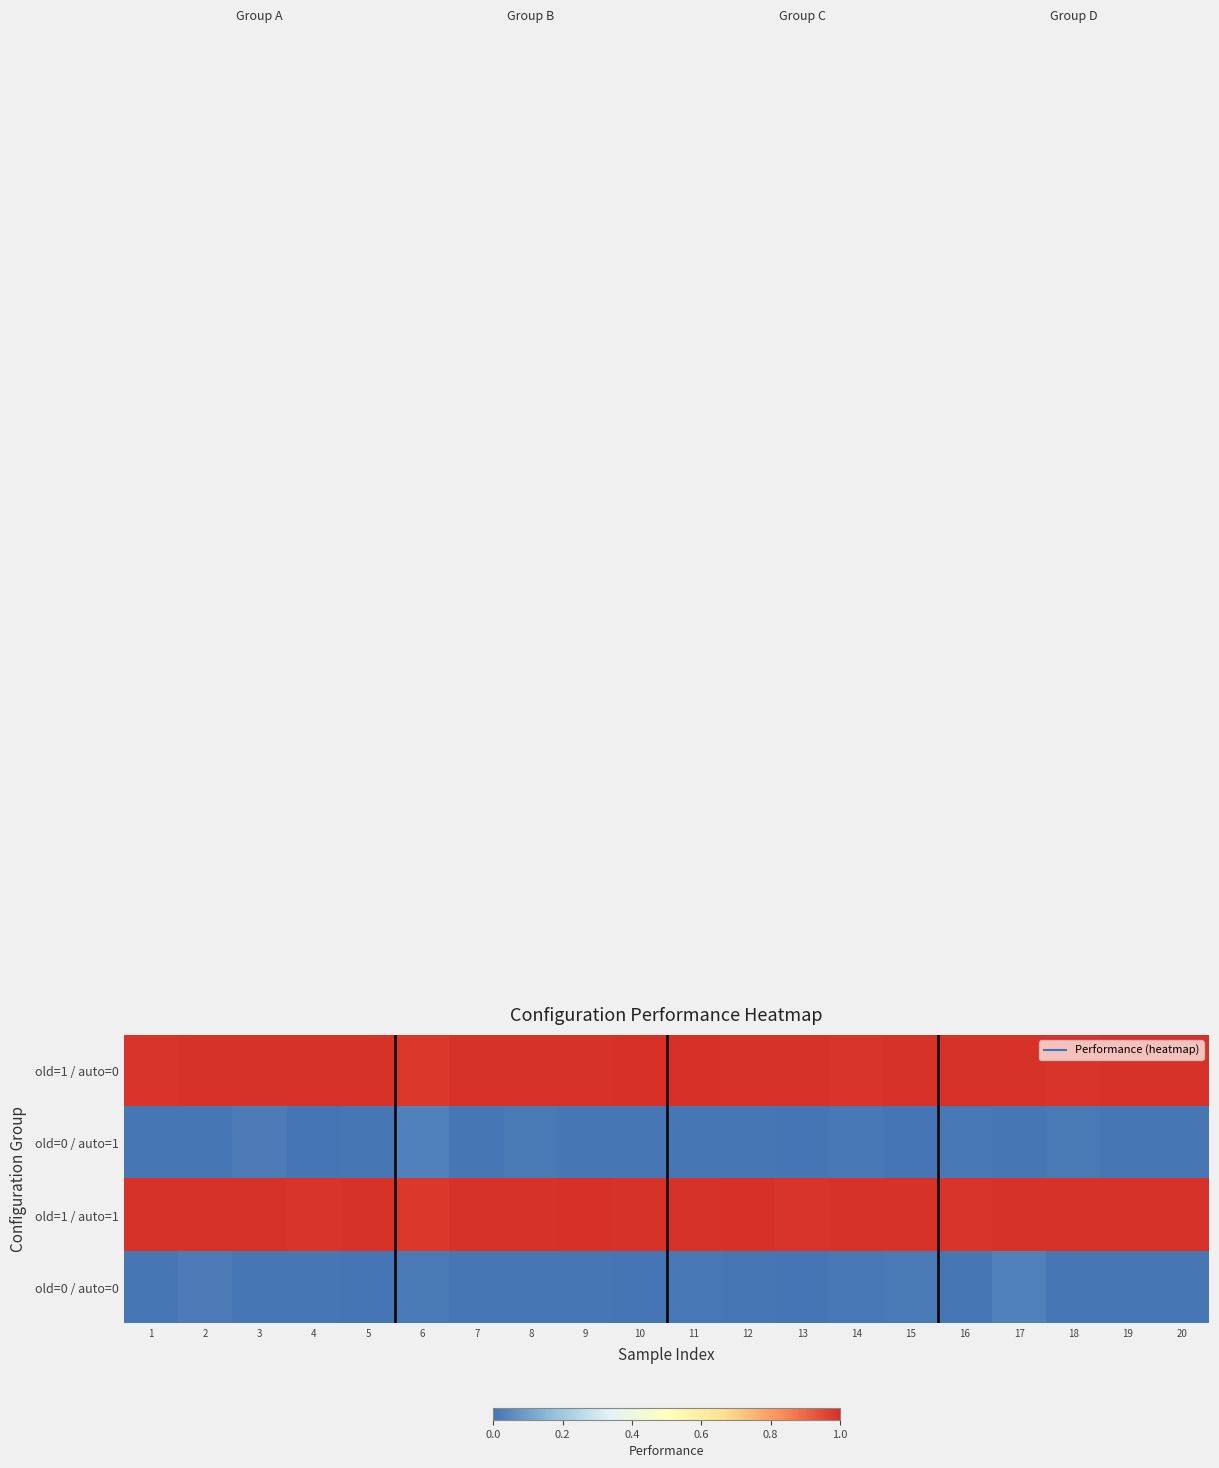

At which category is the sum across all series the highest?

17